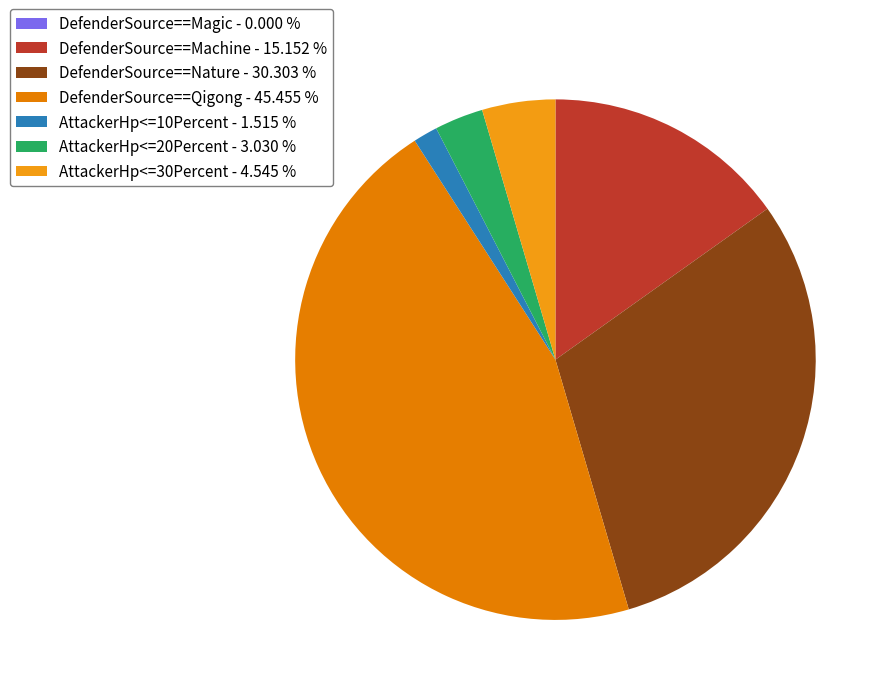

What percentage is the AttackerHp<=30Percent slice, to the nearest percent?

5%